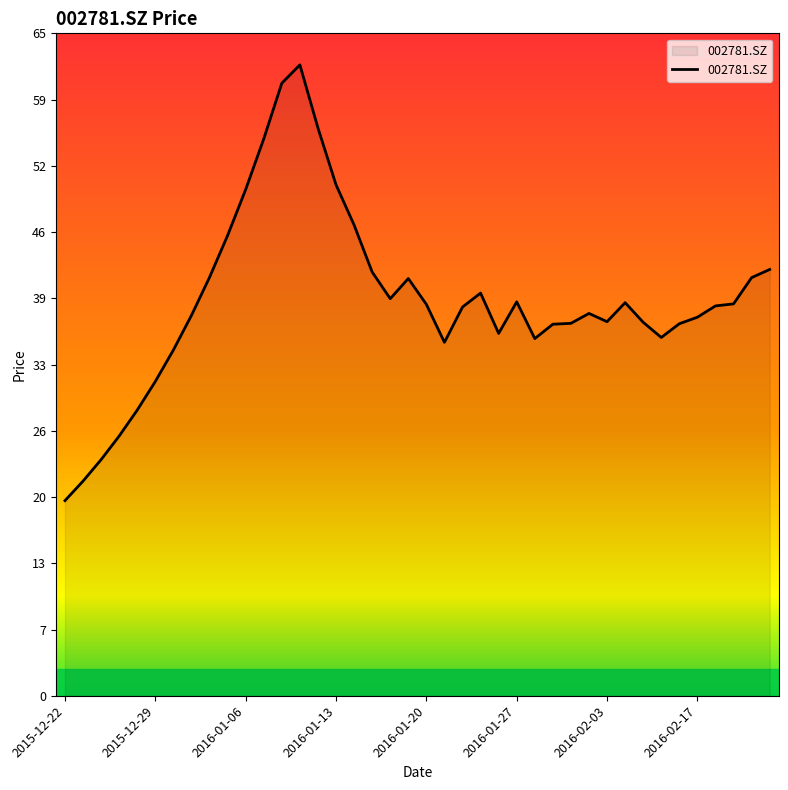

What is the maximum value shown in the chart?

62.0